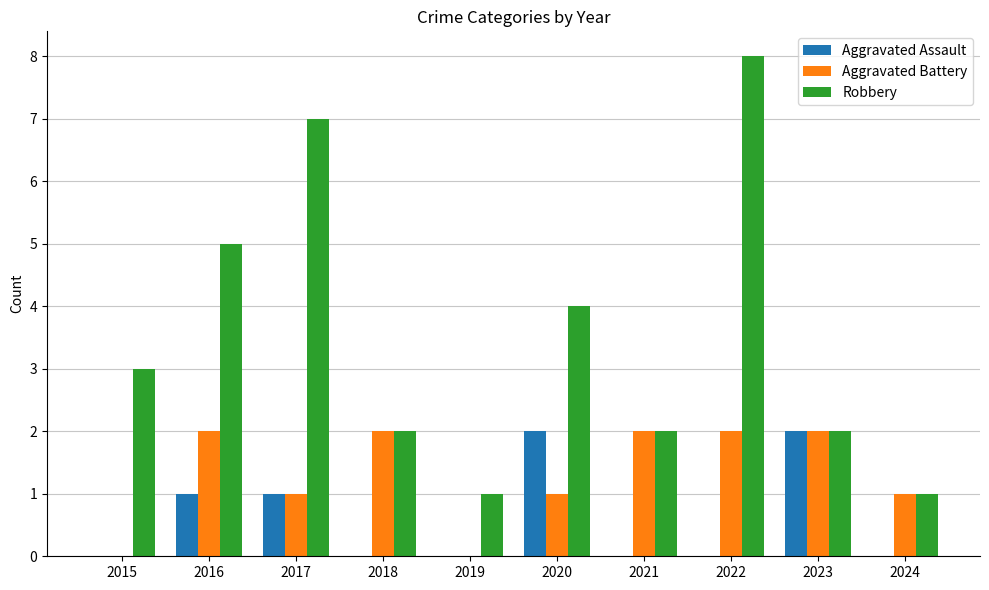

What is the sum of the Aggravated Battery values at 2017 and 2020?

2